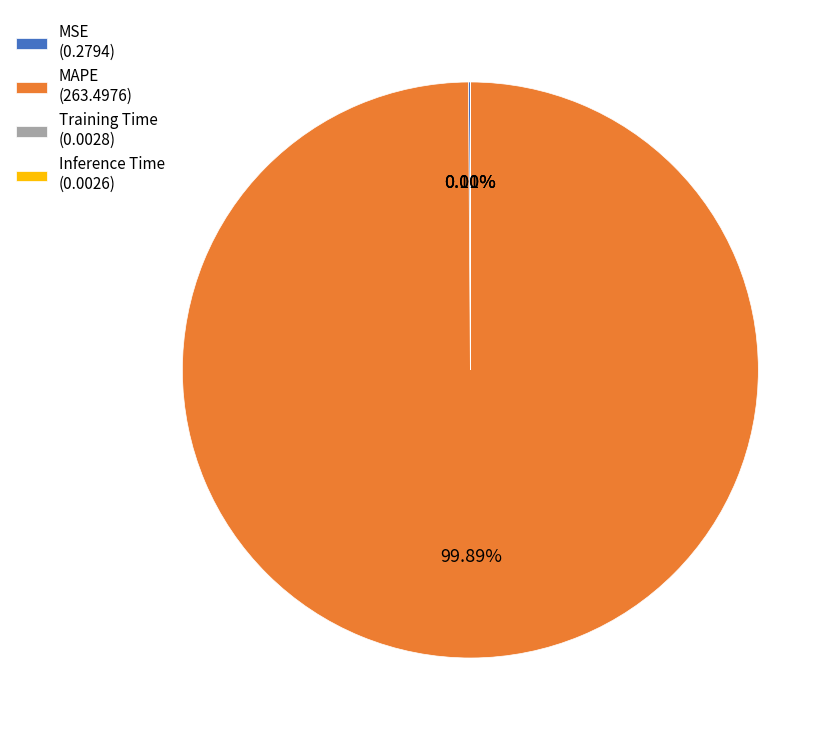

Is there any slice that represents more than half of the pie?

Yes